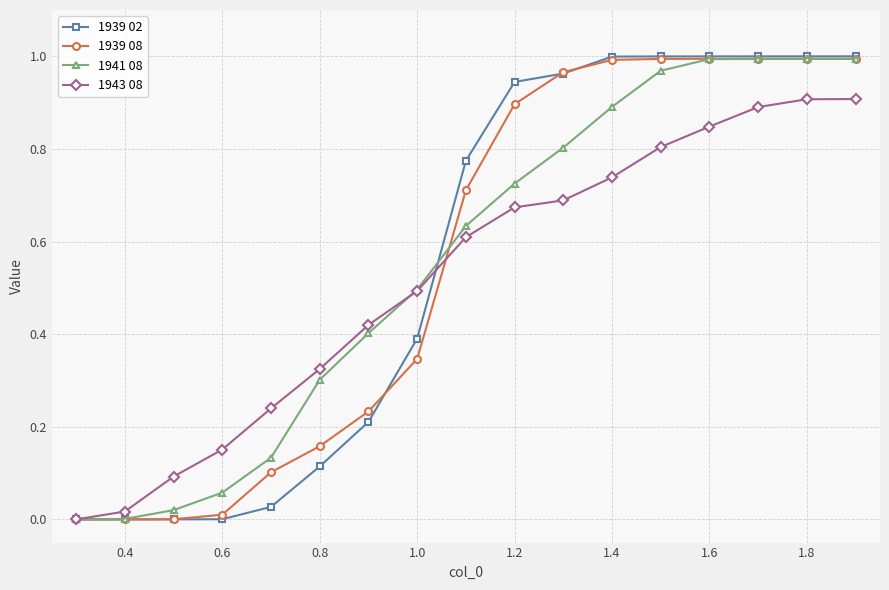

Which series has the largest range (max minus min)?

1939 02